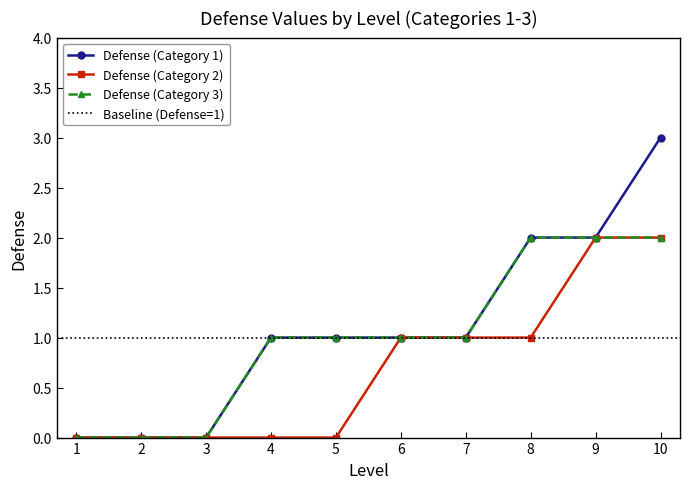

What is the approximate value of Defense (Category 1) at 8?

2